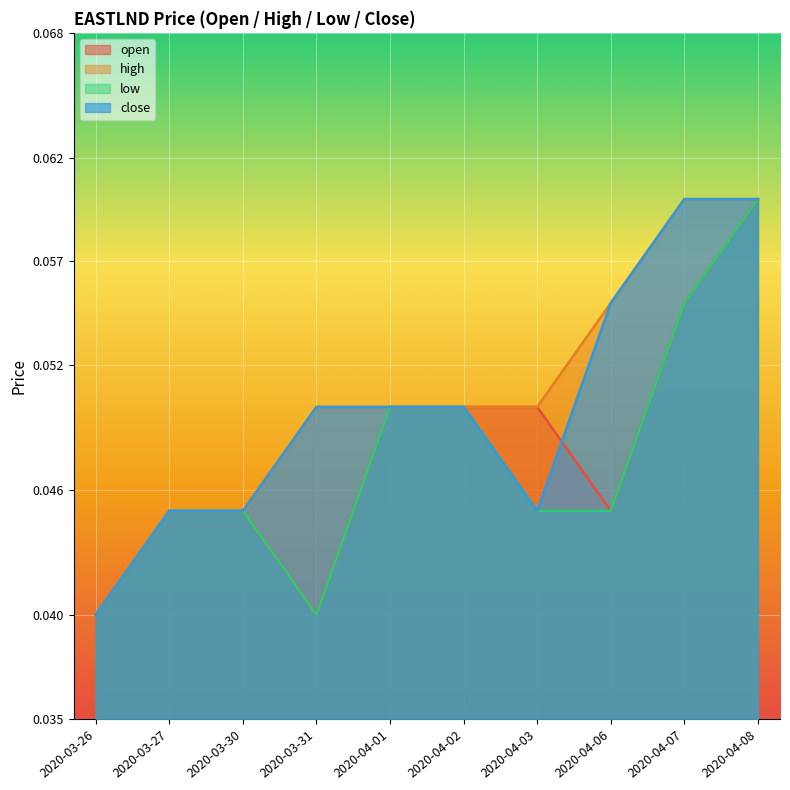

True or false: low and high intersect in this chart.

False